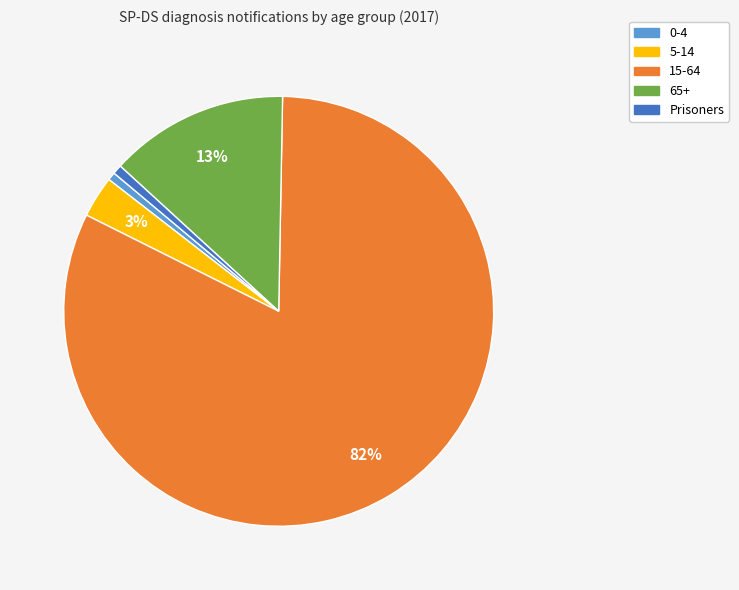

To the nearest percent, what percentage of the pie is 65+?

13%